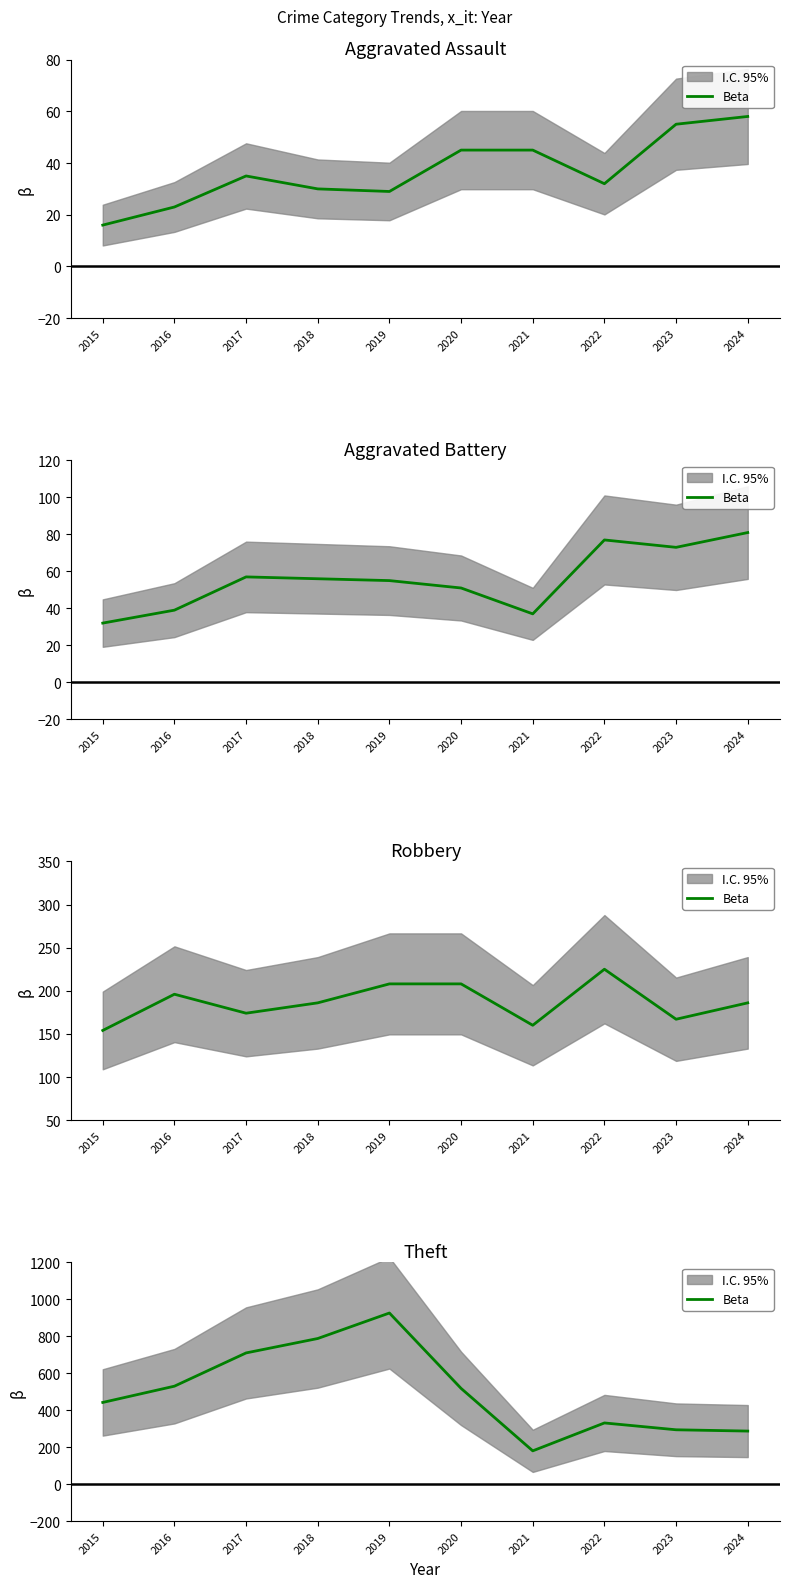

What is the change in value from 2021 to 2024?

+107